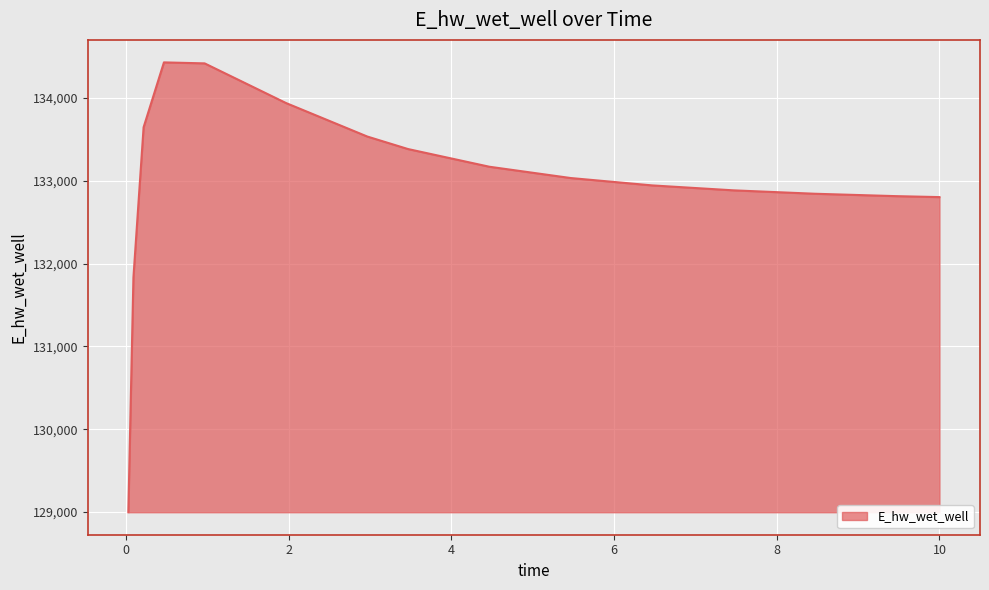

What is the smallest value displayed?

128996.6